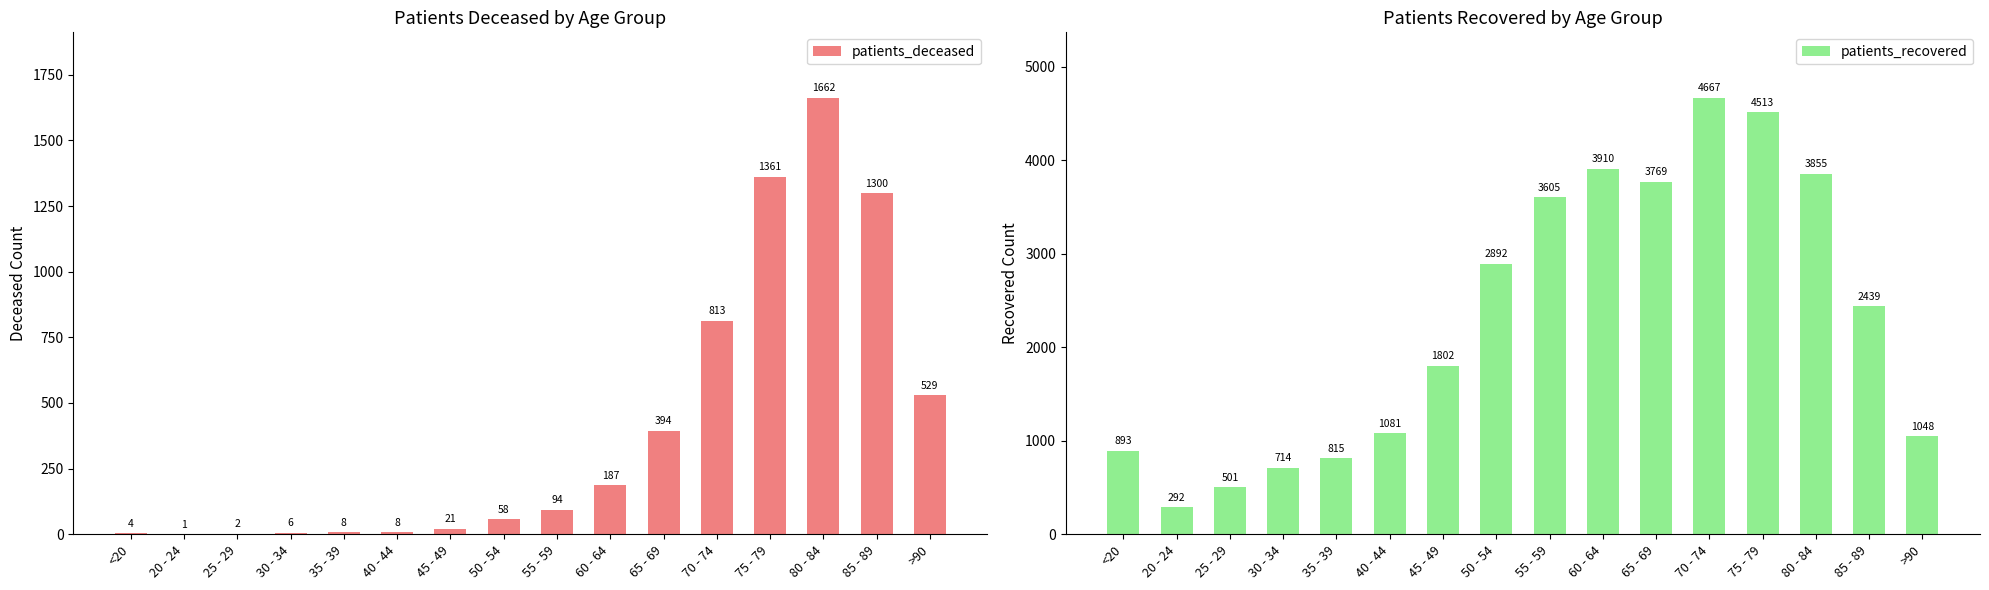

Reading left to right, extract all data points from this chart.

patients_deceased: <20=4	20 - 24=1	25 - 29=2	30 - 34=6	35 - 39=8	40 - 44=8	45 - 49=21	50 - 54=58	55 - 59=94	60 - 64=187	65 - 69=394	70 - 74=813	75 - 79=1361	80 - 84=1662	85 - 89=1300	>90=529
patients_recovered: <20=893	20 - 24=292	25 - 29=501	30 - 34=714	35 - 39=815	40 - 44=1081	45 - 49=1802	50 - 54=2892	55 - 59=3605	60 - 64=3910	65 - 69=3769	70 - 74=4667	75 - 79=4513	80 - 84=3855	85 - 89=2439	>90=1048